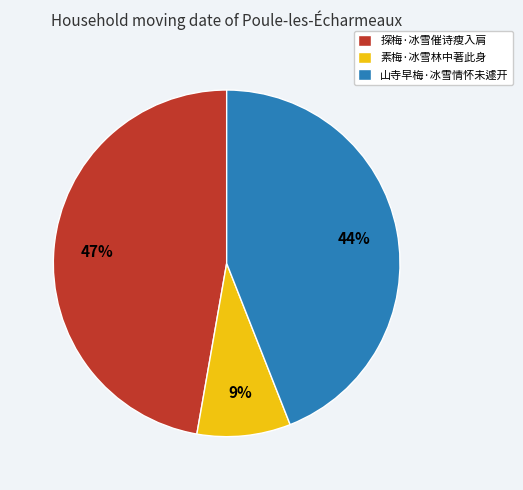

Between 探梅·冰雪催诗瘦入肩 and 素梅·冰雪林中著此身, which is larger?

探梅·冰雪催诗瘦入肩